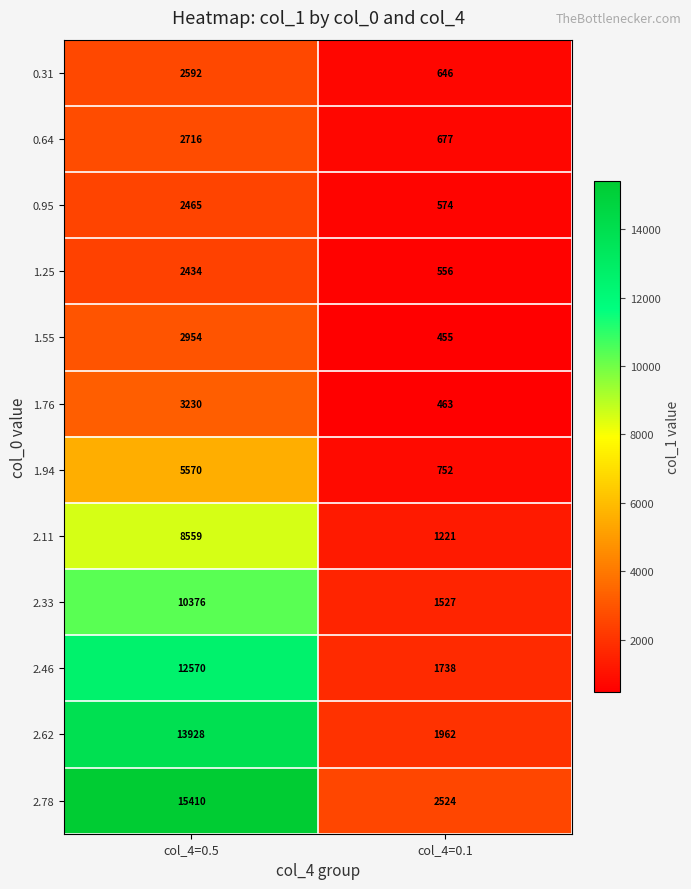

At which label does 2.11 reach its peak?

col_4=0.5